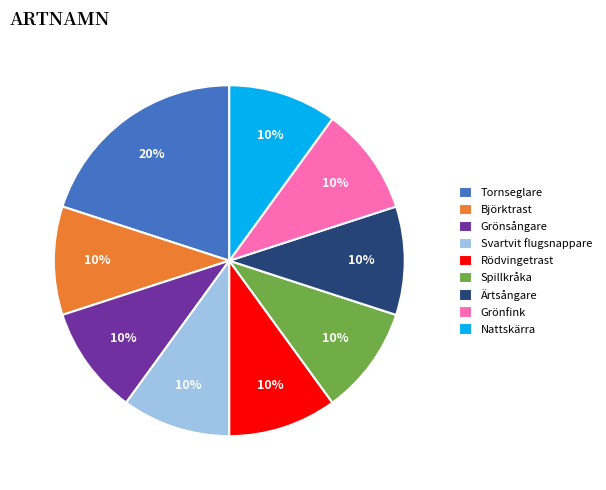

How many segments does this pie chart have?

9